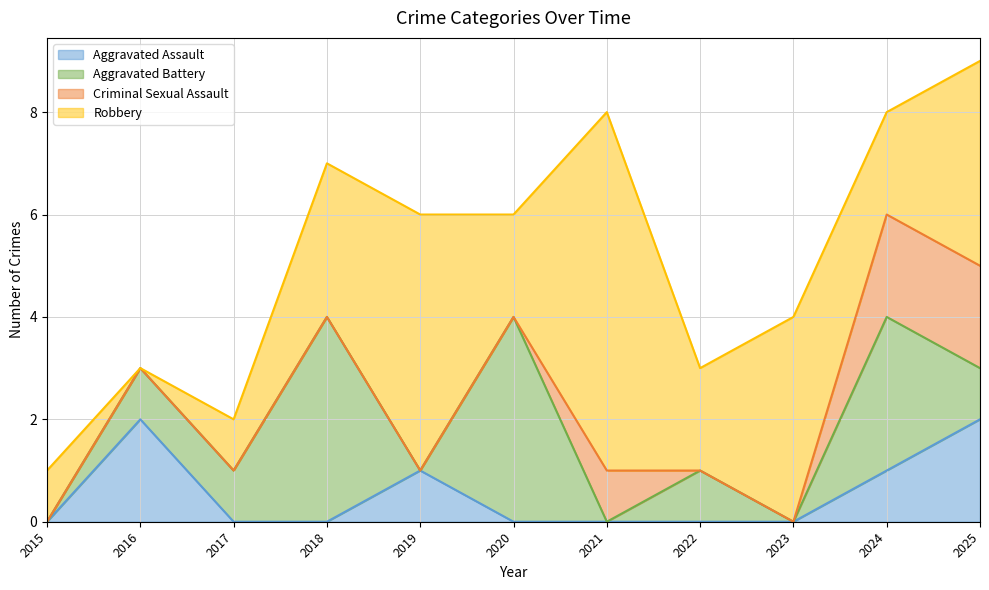

Reading left to right, transcribe all the data shown in this chart.

Aggravated Assault: 2015=0	2016=2	2017=0	2018=0	2019=1	2020=0	2021=0	2022=0	2023=0	2024=1	2025=2
Aggravated Battery: 2015=0	2016=1	2017=1	2018=4	2019=0	2020=4	2021=0	2022=1	2023=0	2024=3	2025=1
Criminal Sexual Assault: 2015=0	2016=0	2017=0	2018=0	2019=0	2020=0	2021=1	2022=0	2023=0	2024=2	2025=2
Robbery: 2015=1	2016=0	2017=1	2018=3	2019=5	2020=2	2021=7	2022=2	2023=4	2024=2	2025=4